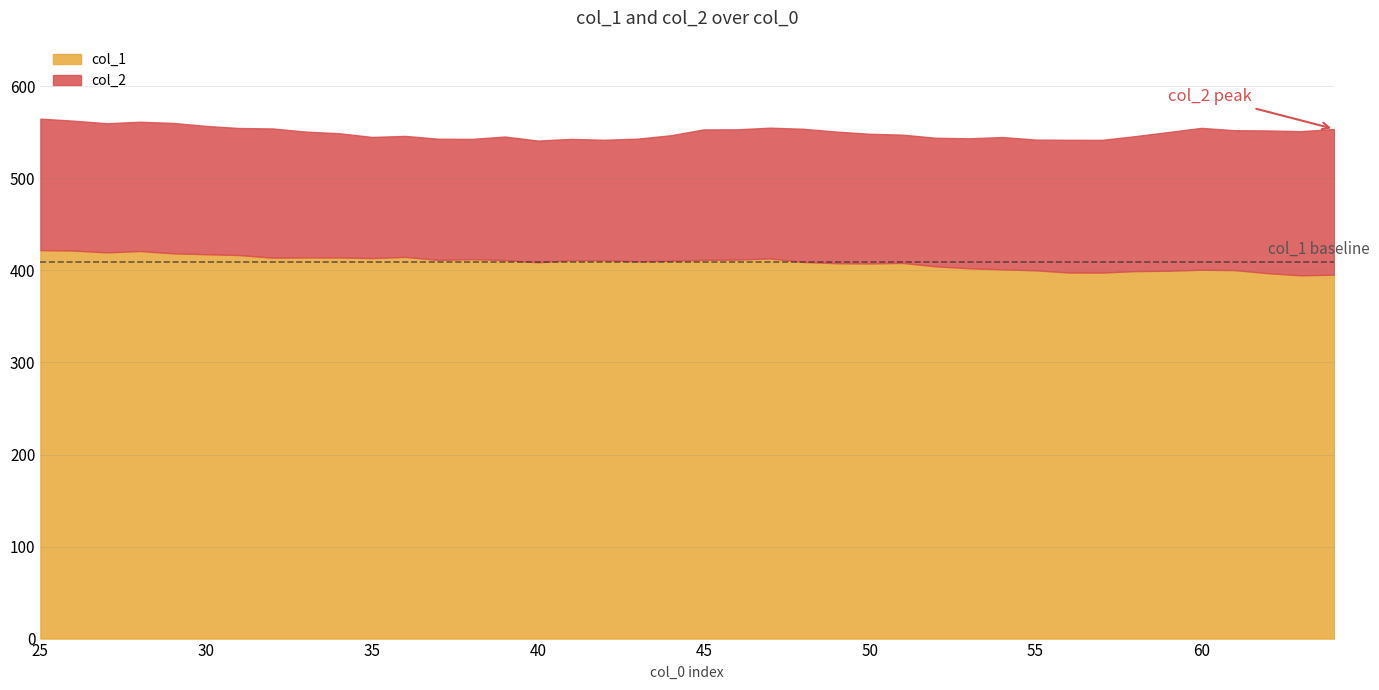

Count the number of data series in this chart.

2